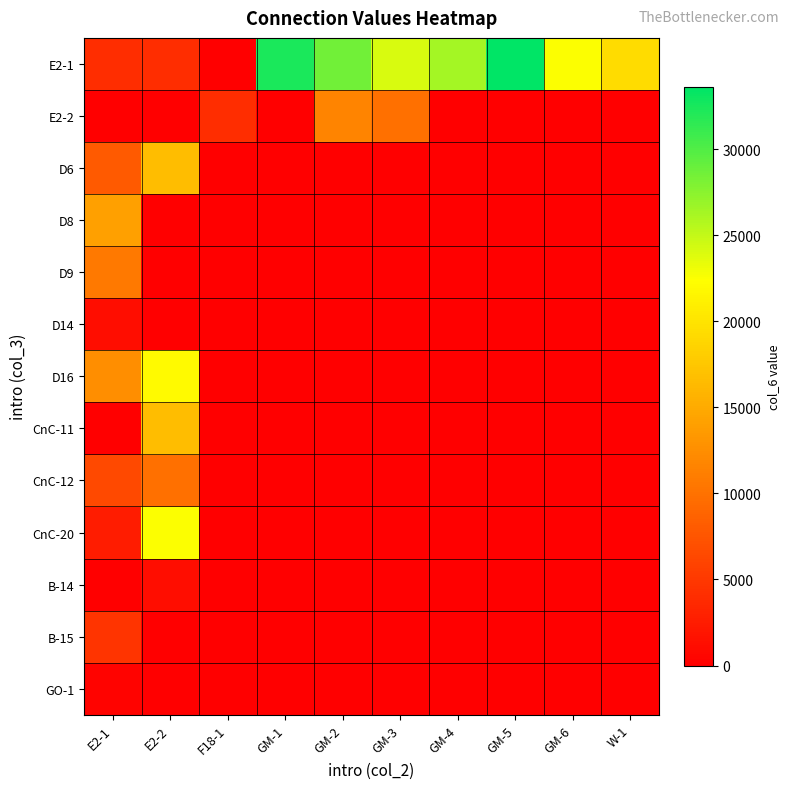

Reading left to right, list all the values displayed in this chart.

E2-1: E2-1=3940	E2-2=3970	F18-1=0	GM-1=32320	GM-2=28500	GM-3=24120	GM-4=26340	GM-5=33610	GM-6=22510	W-1=19360
E2-2: E2-1=0	E2-2=0	F18-1=3970	GM-1=0	GM-2=11580	GM-3=9940	GM-4=0	GM-5=0	GM-6=0	W-1=0
D6: E2-1=7980	E2-2=16630	F18-1=0	GM-1=0	GM-2=0	GM-3=0	GM-4=0	GM-5=0	GM-6=0	W-1=0
D8: E2-1=14130	E2-2=0	F18-1=0	GM-1=0	GM-2=0	GM-3=0	GM-4=0	GM-5=0	GM-6=0	W-1=0
D9: E2-1=10750	E2-2=0	F18-1=0	GM-1=0	GM-2=0	GM-3=0	GM-4=0	GM-5=0	GM-6=0	W-1=0
D14: E2-1=1260	E2-2=0	F18-1=0	GM-1=0	GM-2=0	GM-3=0	GM-4=0	GM-5=0	GM-6=0	W-1=0
D16: E2-1=12500	E2-2=22000	F18-1=0	GM-1=0	GM-2=0	GM-3=0	GM-4=0	GM-5=0	GM-6=0	W-1=0
CnC-11: E2-1=0	E2-2=16600	F18-1=0	GM-1=0	GM-2=0	GM-3=0	GM-4=0	GM-5=0	GM-6=0	W-1=0
CnC-12: E2-1=6460	E2-2=9940	F18-1=0	GM-1=0	GM-2=0	GM-3=0	GM-4=0	GM-5=0	GM-6=0	W-1=0
CnC-20: E2-1=2510	E2-2=22560	F18-1=0	GM-1=0	GM-2=0	GM-3=0	GM-4=0	GM-5=0	GM-6=0	W-1=0
B-14: E2-1=0	E2-2=1200	F18-1=0	GM-1=0	GM-2=0	GM-3=0	GM-4=0	GM-5=0	GM-6=0	W-1=0
B-15: E2-1=4600	E2-2=0	F18-1=0	GM-1=0	GM-2=0	GM-3=0	GM-4=0	GM-5=0	GM-6=0	W-1=0
GO-1: E2-1=360	E2-2=0	F18-1=0	GM-1=0	GM-2=0	GM-3=0	GM-4=0	GM-5=0	GM-6=0	W-1=0